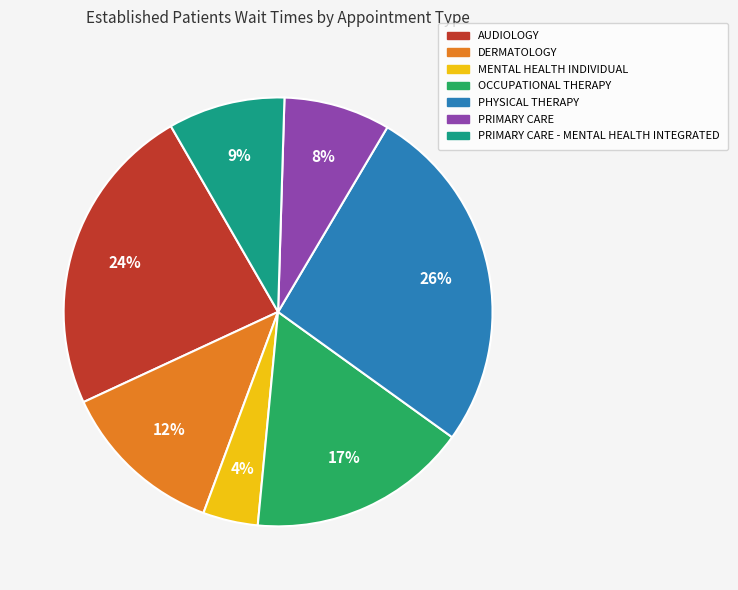

Is there a majority slice in this chart?

No